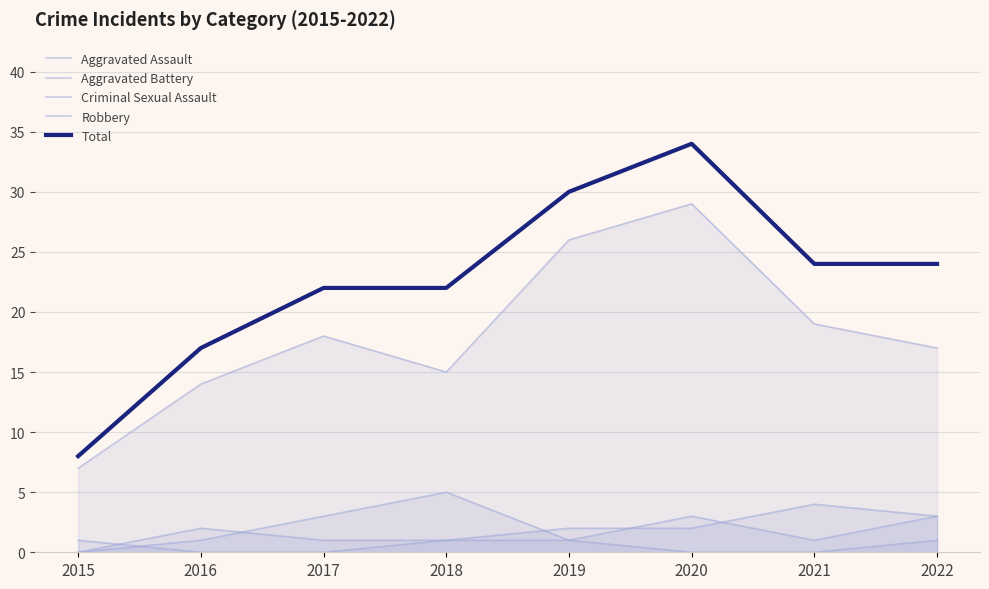

How many Aggravated Assault values are between 1 and 3?

6